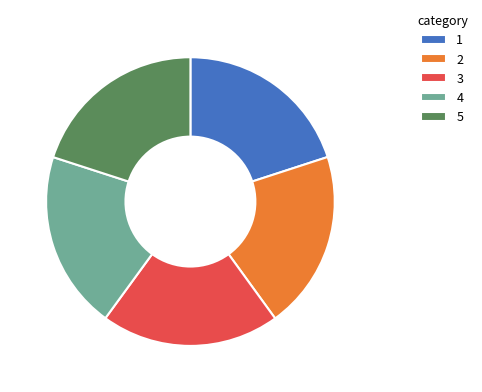

True or false: 1 accounts for 20% of the total.

True